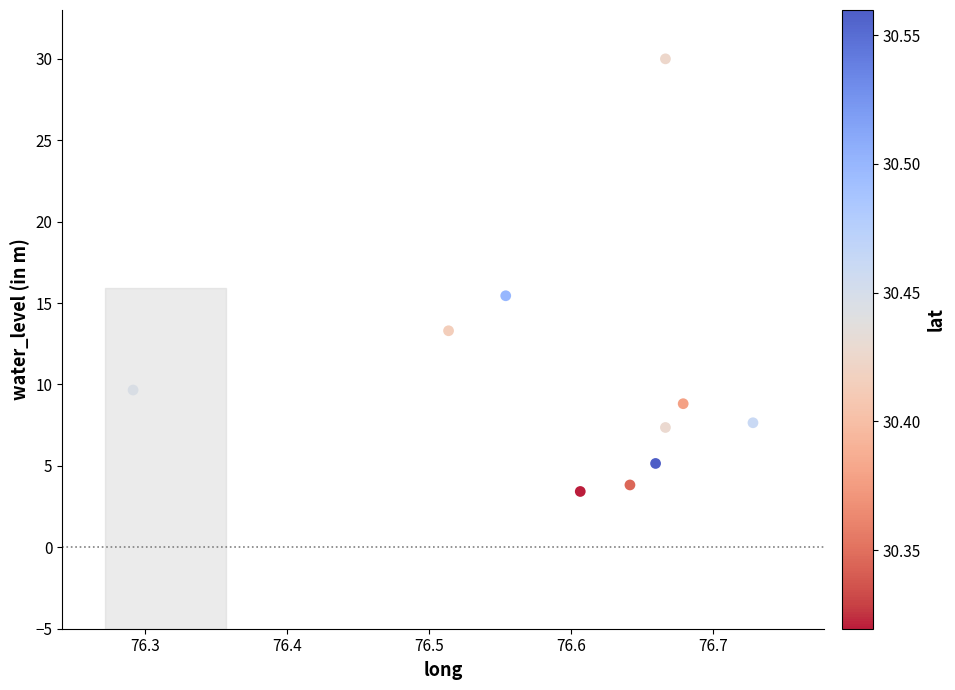

What is the range of X values (max minus min)?

0.4